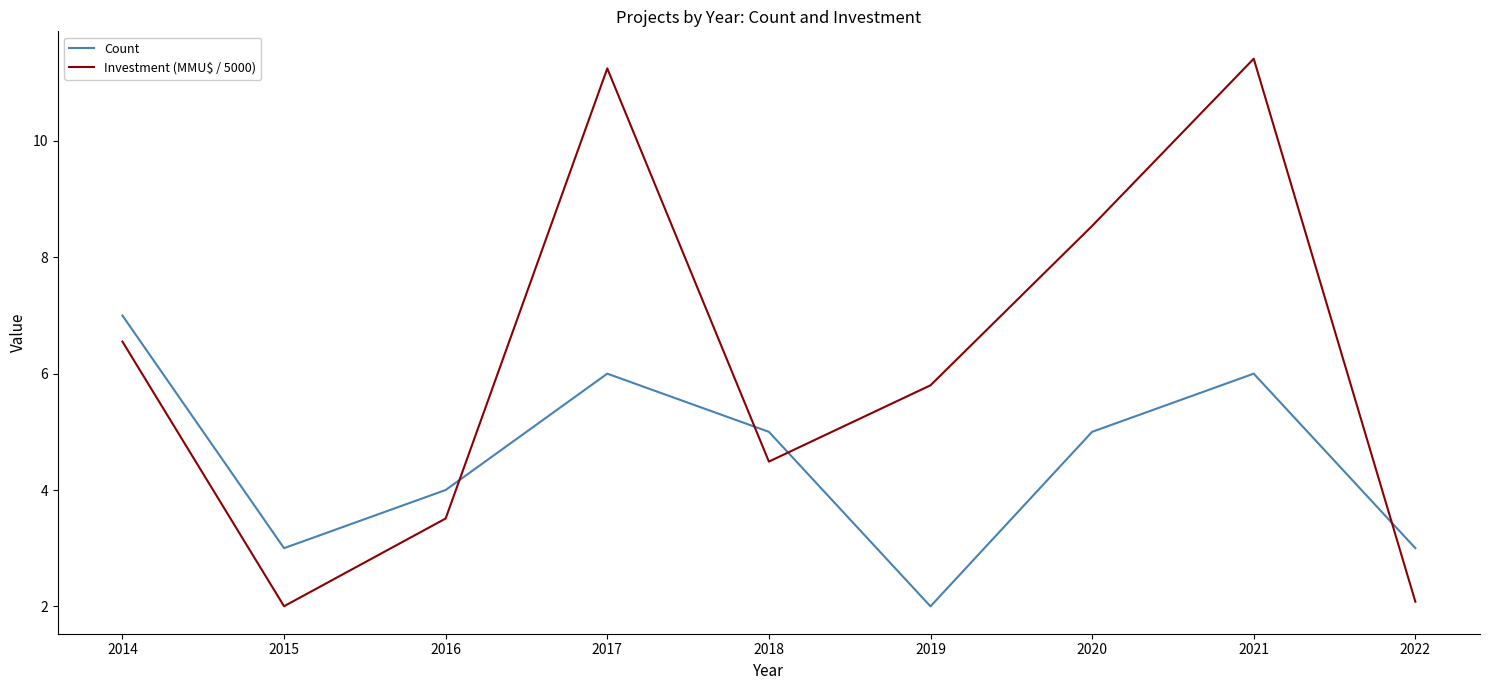

What is the minimum value shown in the chart?

2.0